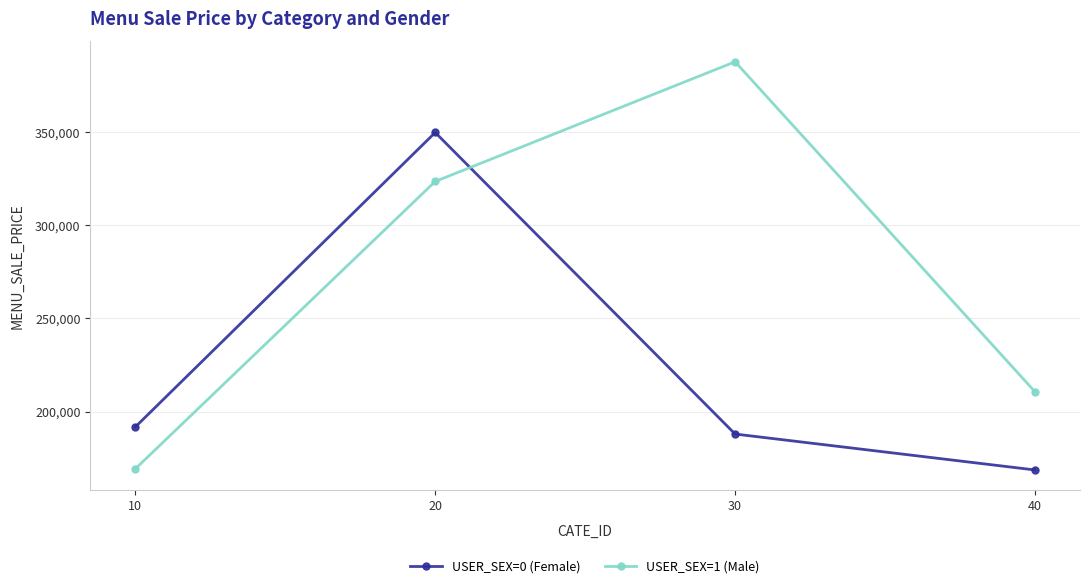

What is the lowest value of the USER_SEX=1 (Male) series?

169200